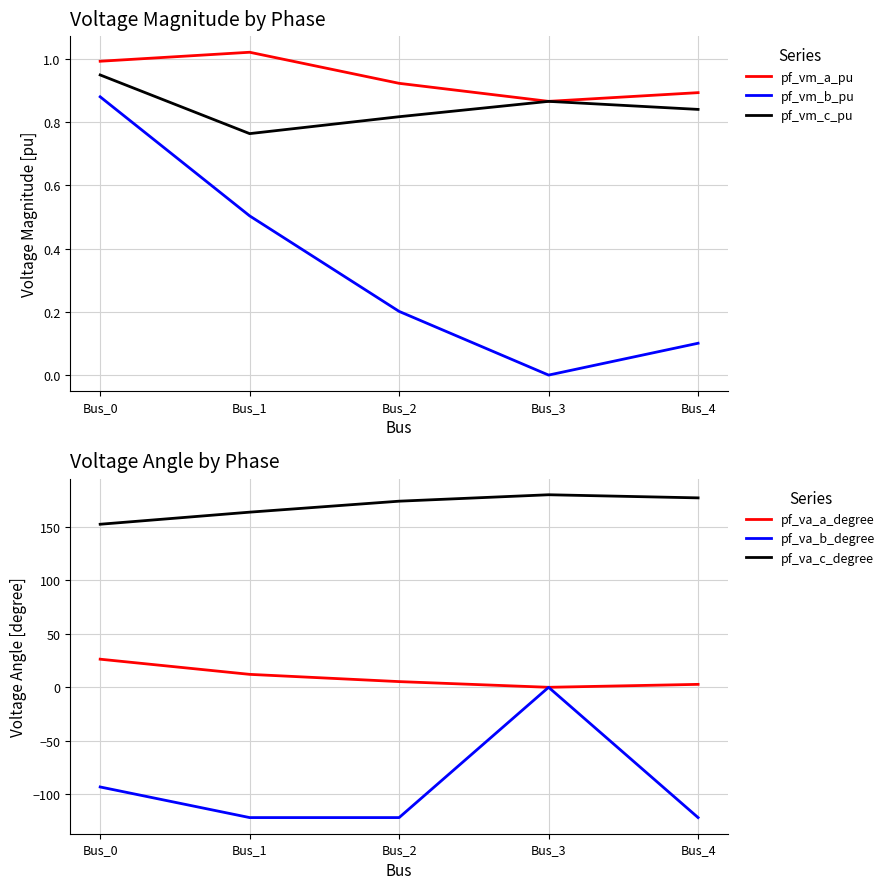

What is the sum of the pf_va_b_degree values at Bus_2 and Bus_4?

-243.6